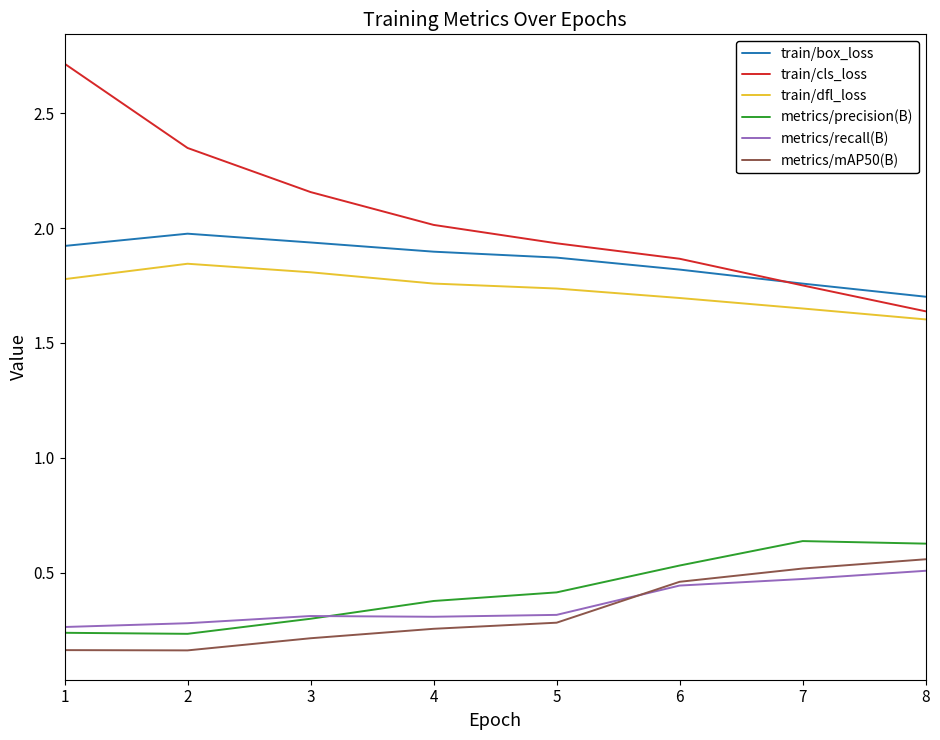

True or false: metrics/mAP50(B) has a value of 0.3 at 4.

True